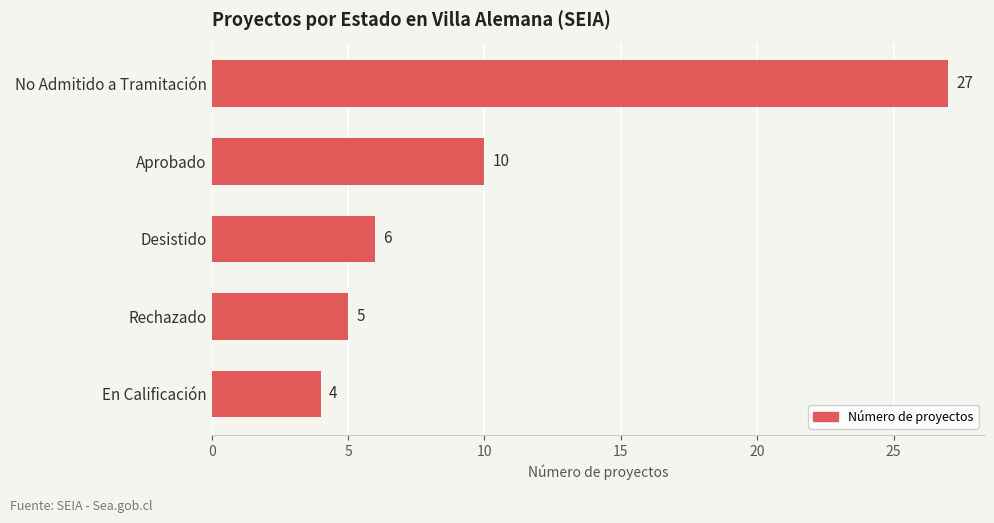

Reading top to bottom, transcribe all the data shown in this chart.

27	10	6	5	4